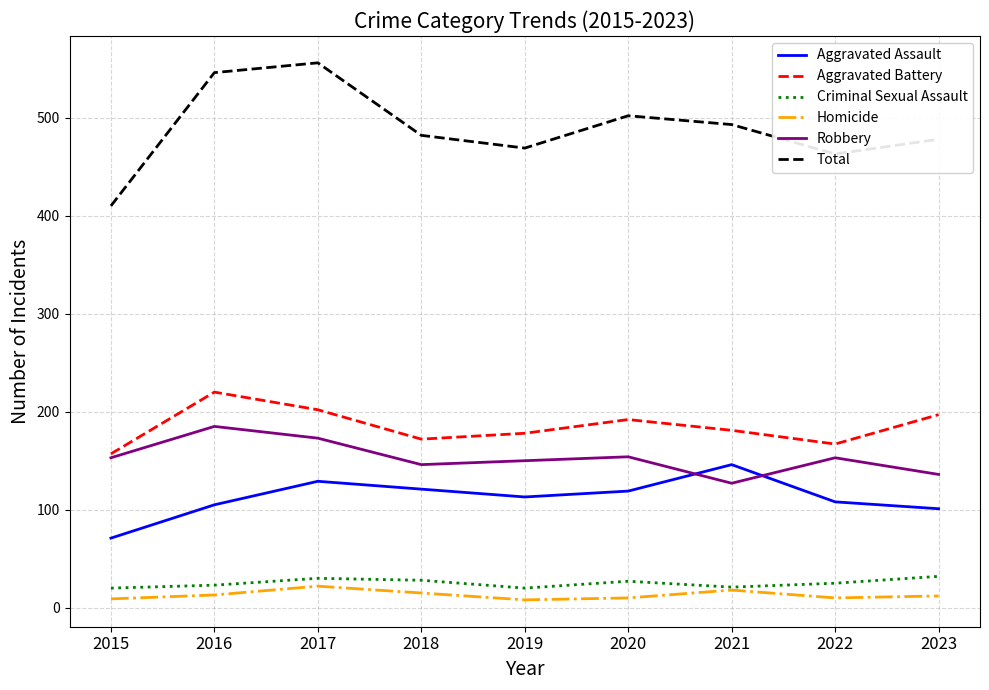

The Robbery series shows 173 at 2017. True or false?

True